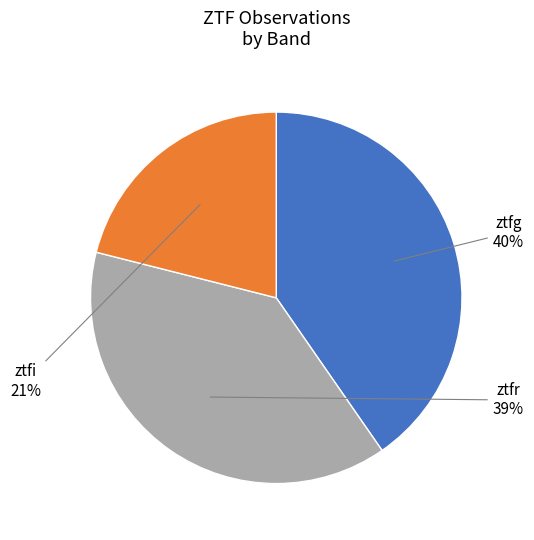

How many slices are in this pie chart?

3